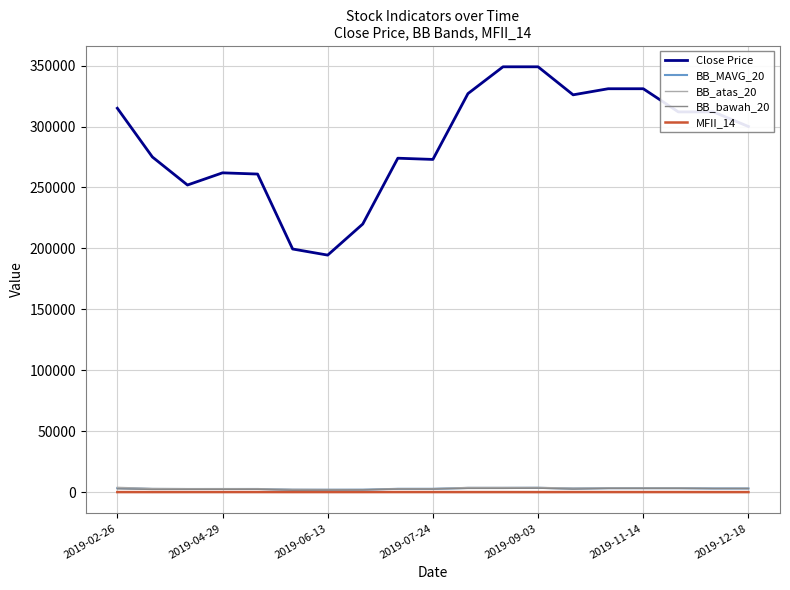

Which series has the largest total across all categories?

Close Price